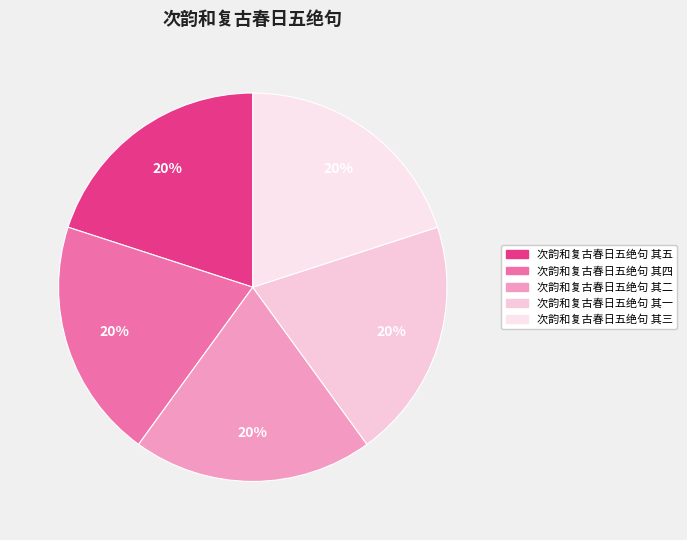

True or false: 次韵和复古春日五绝句 其二 accounts for 20% of the total.

True